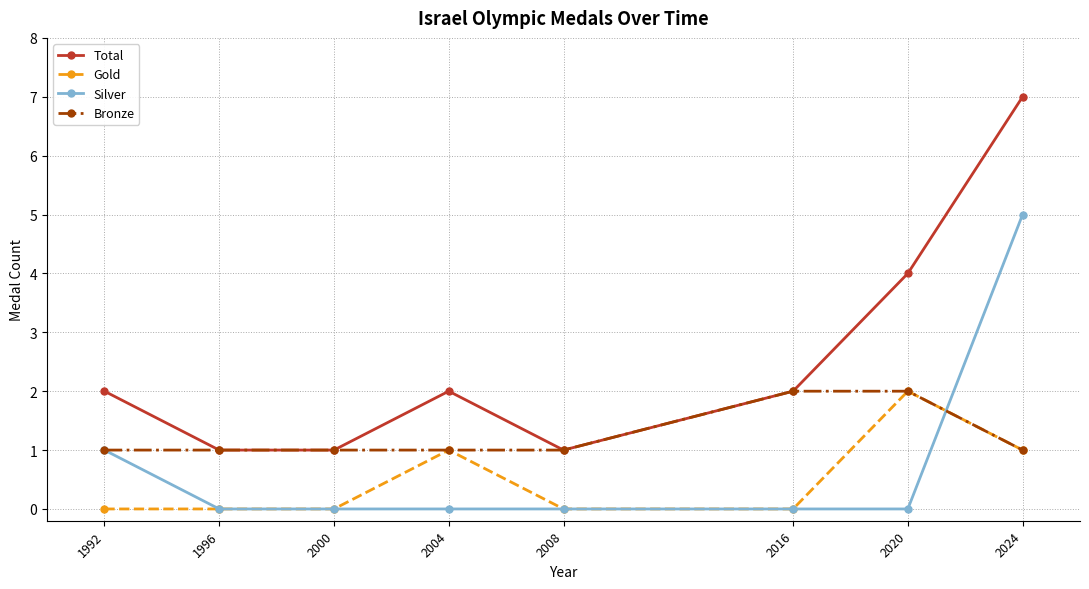

What are all the series names shown in the legend?

Total, Gold, Silver, Bronze